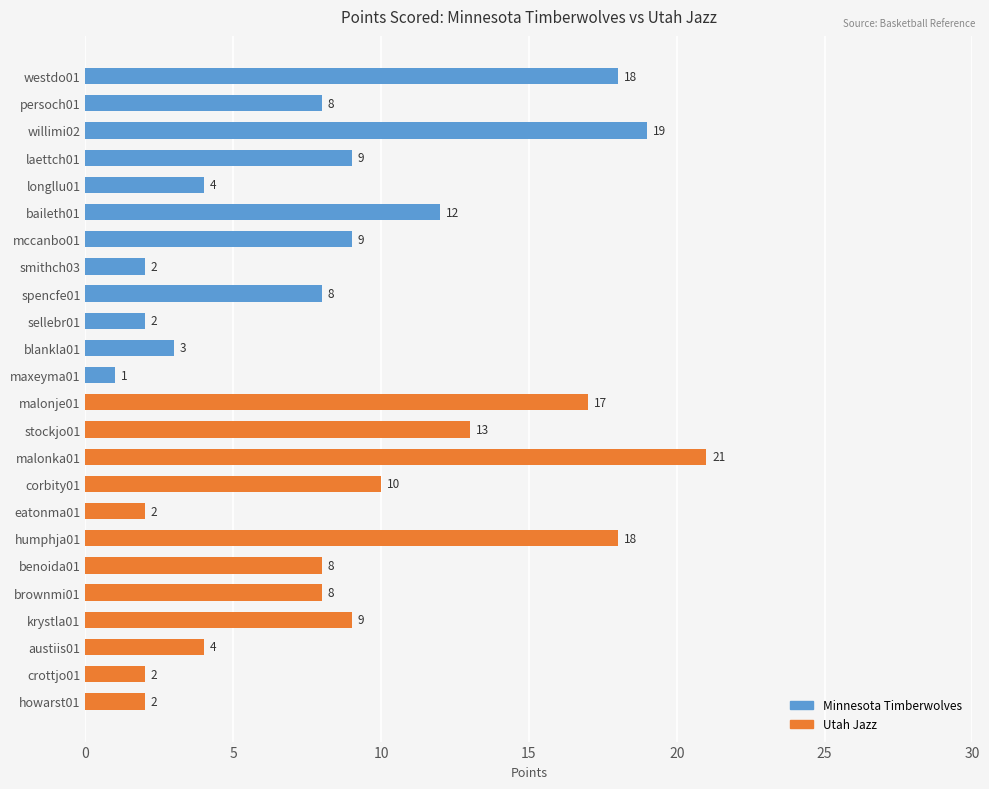

True or false: the data shows 14 at laettch01.

False